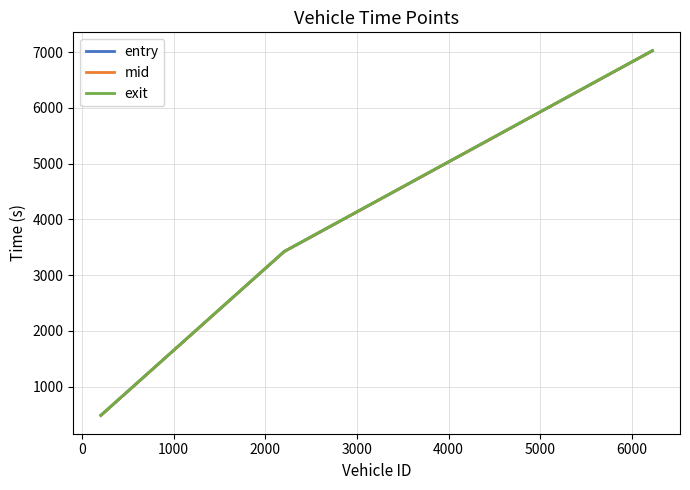

Rank the series by their average value, from lowest to highest.

entry, mid, exit